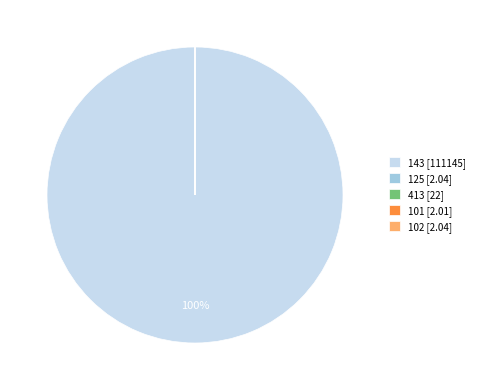

Is there a majority slice in this chart?

Yes